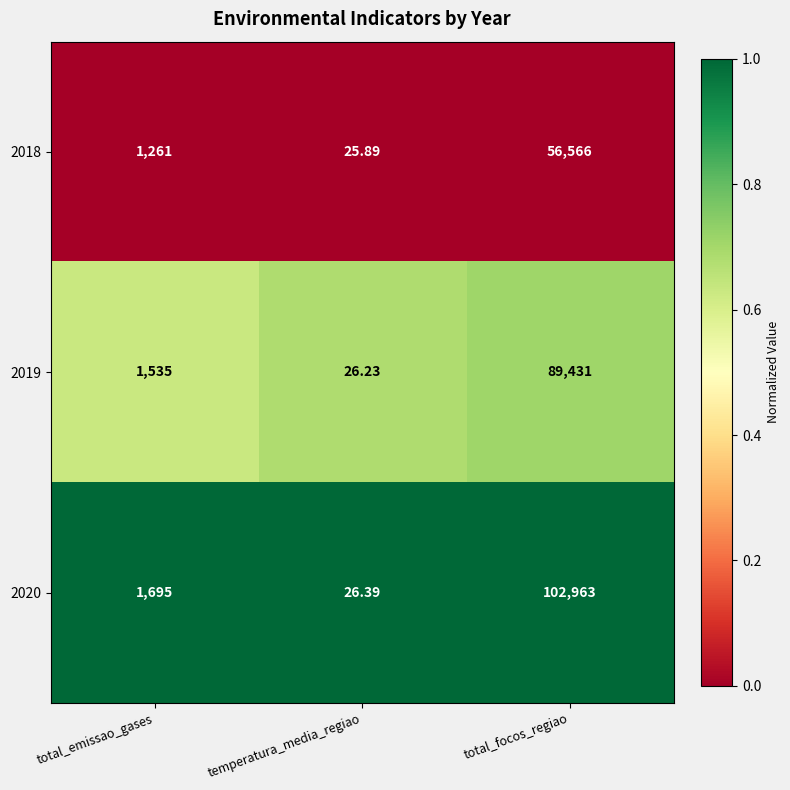

Which category has the highest value across all series?

total_focos_regiao